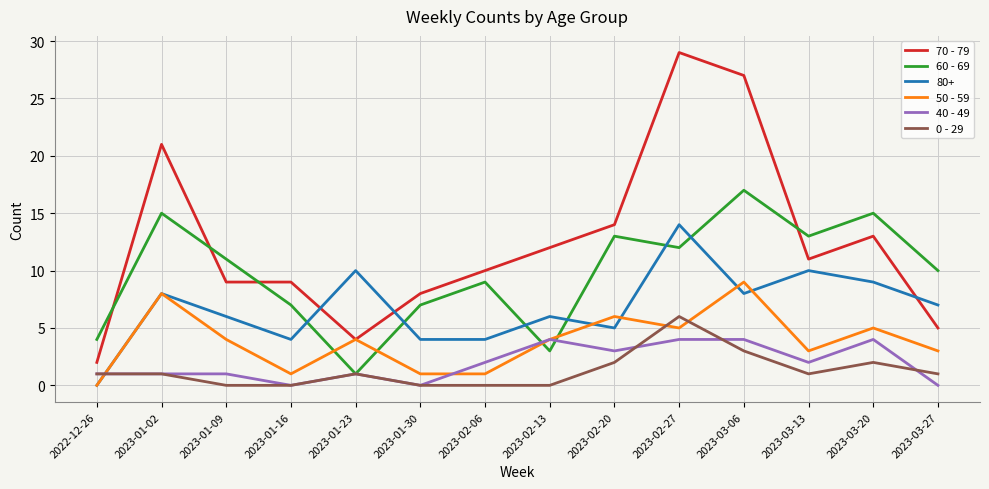

What is the sum of the 50 - 59 values at 2023-03-20 and 2023-01-02?

13